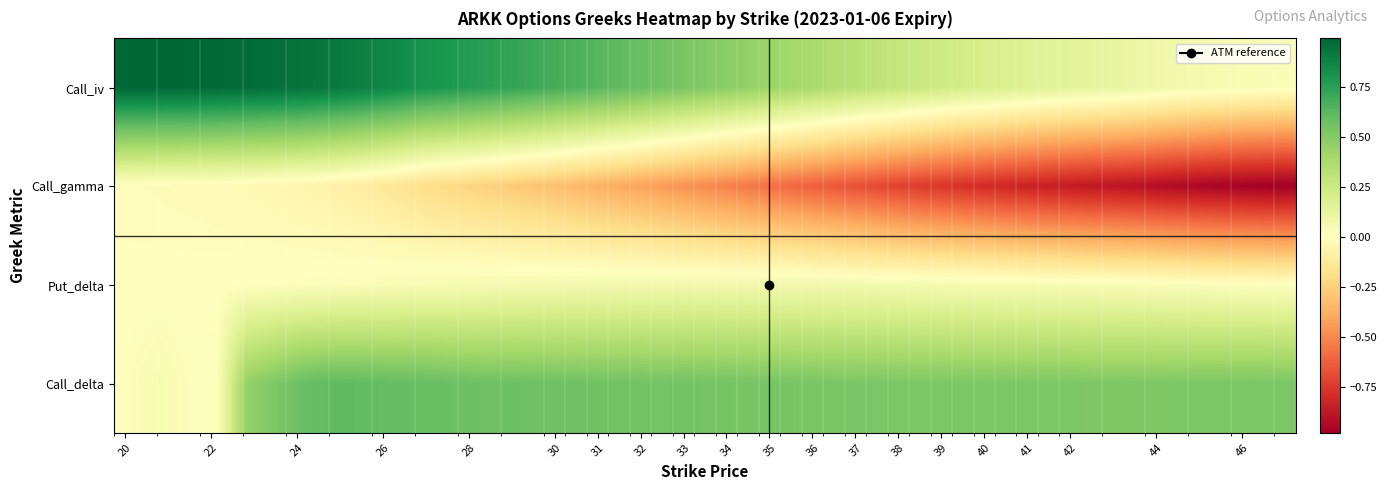

How many distinct data groups are displayed?

4